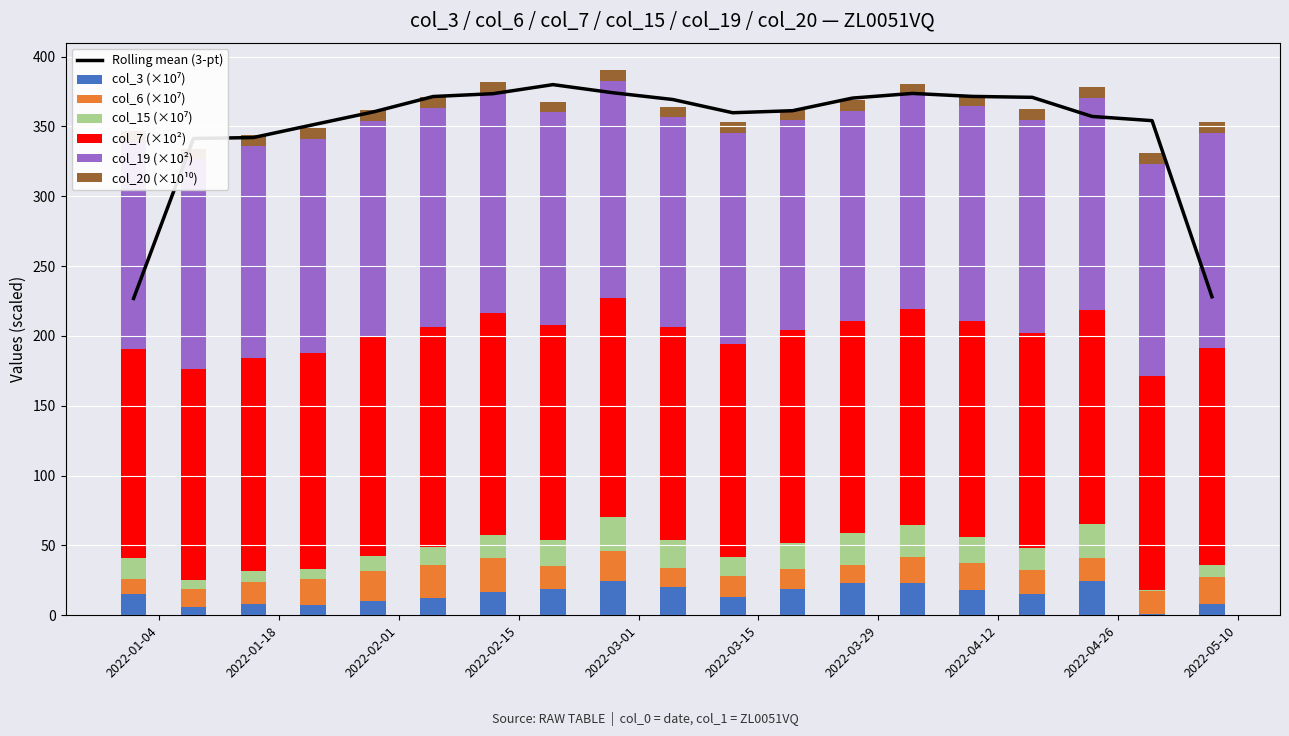

How many bars are there in total?

114